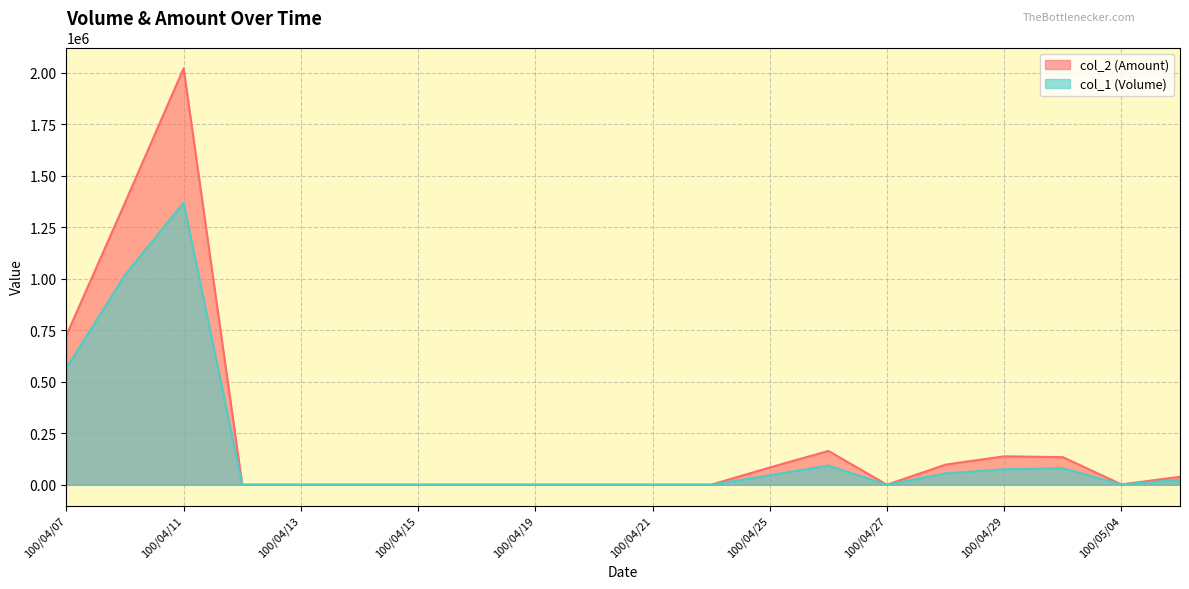

Is it true that col_1 (Volume) equals 560161 at 100/04/20?

False